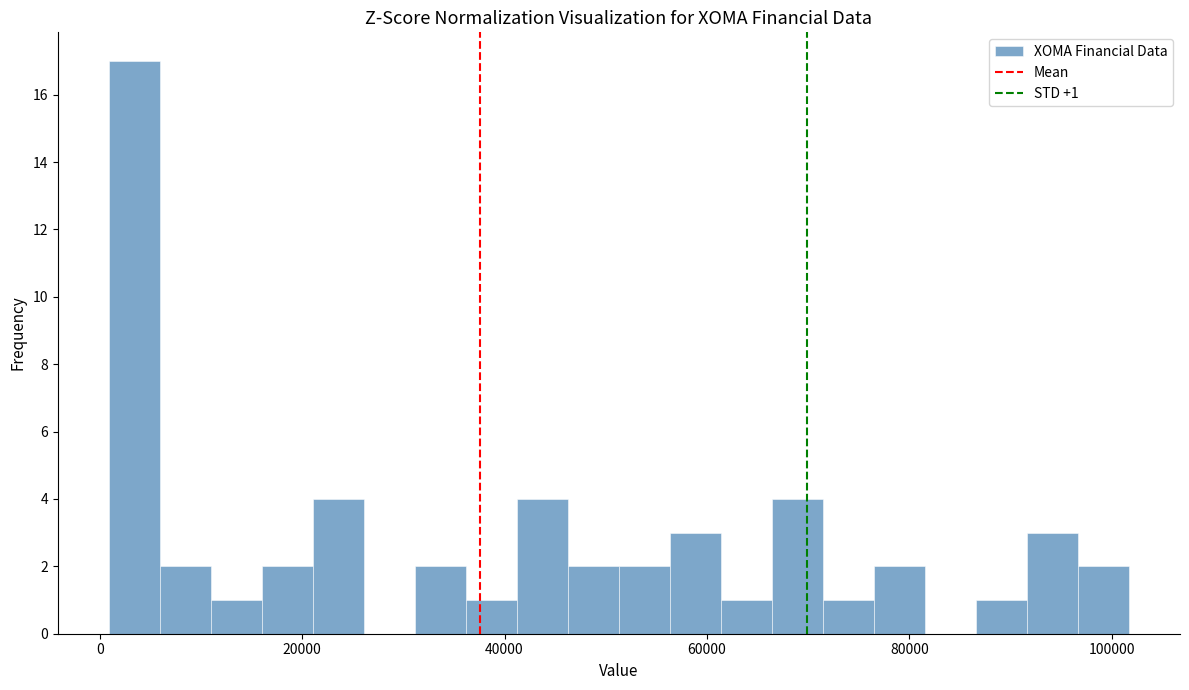

Around what value on the x-axis is the tallest bar? Give the approximate position of its centre, as read against the axis.

4000